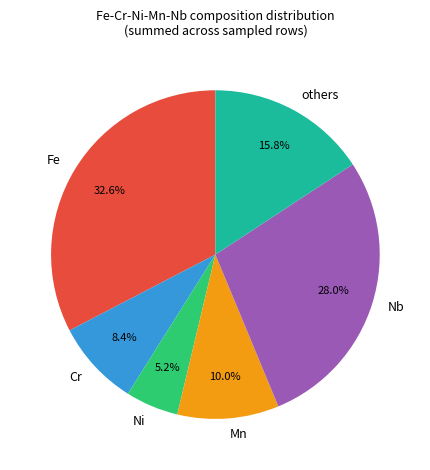

To the nearest percent, what portion does Fe represent?

33%